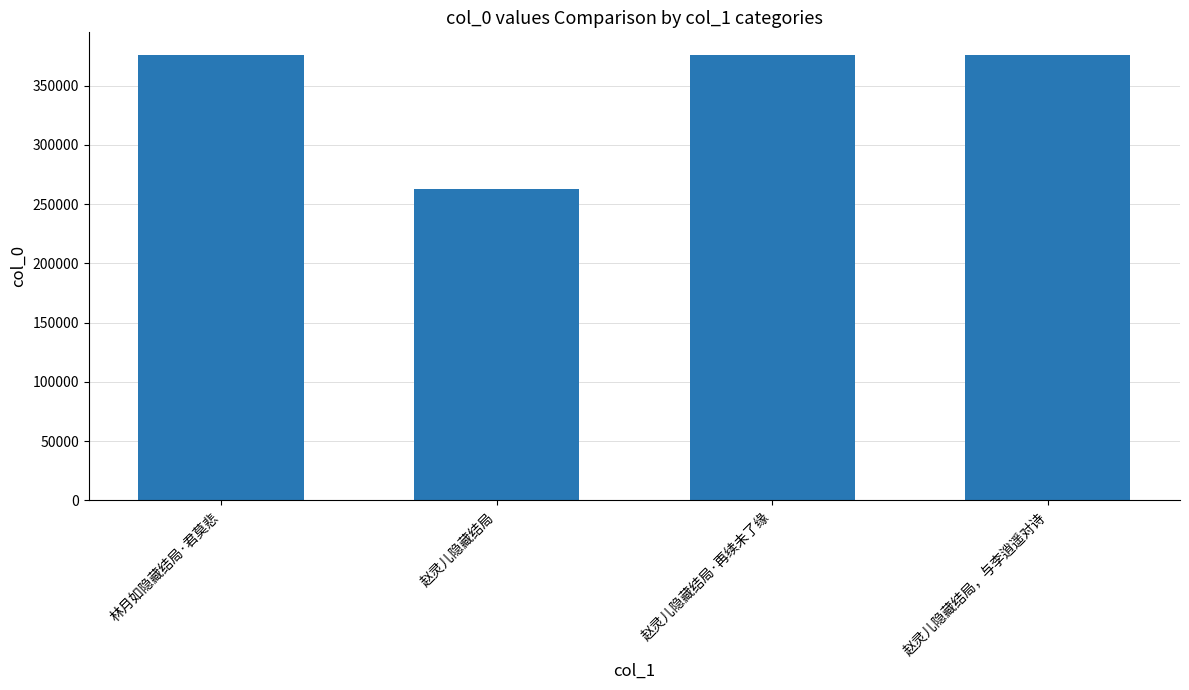

What is the change in value from 林月如隐藏结局·君莫悲 to 赵灵儿隐藏结局?

-113771